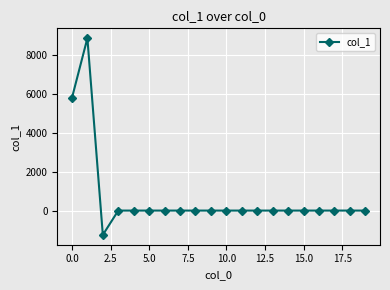

What is the difference between the maximum and minimum values?

10088.6